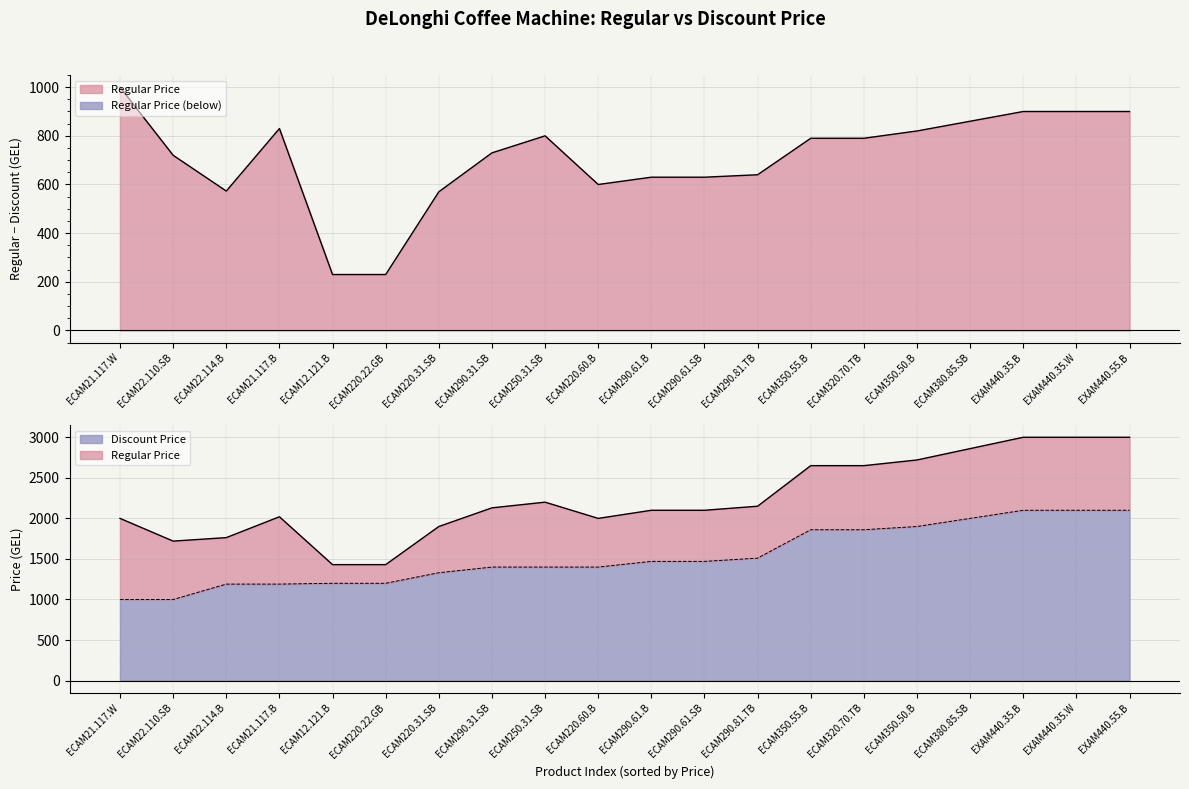

Is it true that Discount Price equals 2099 at EXAM440.35.B?

True